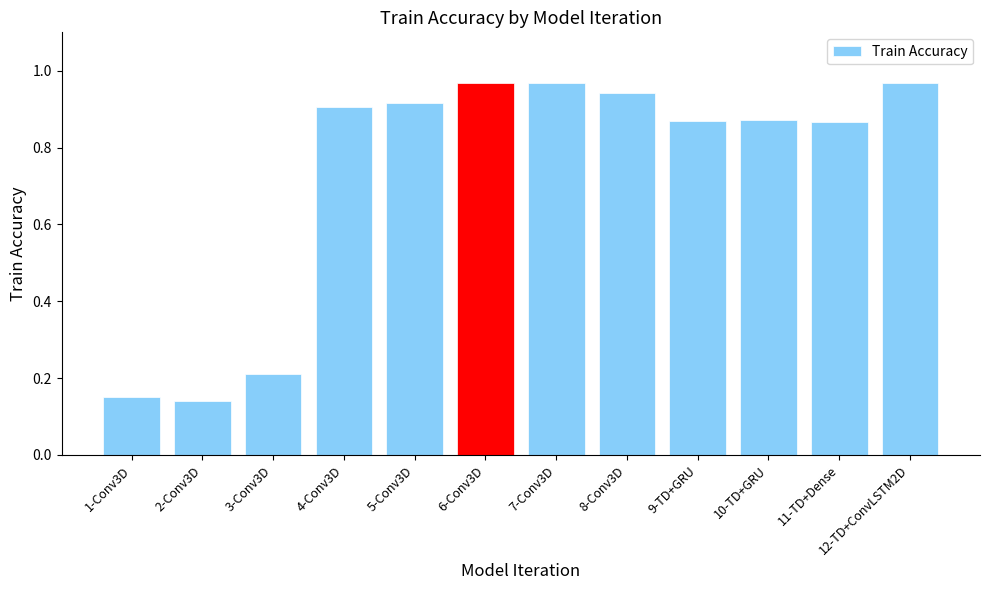

Is it true that the value at 12-TD+ConvLSTM2D is 0.3?

False